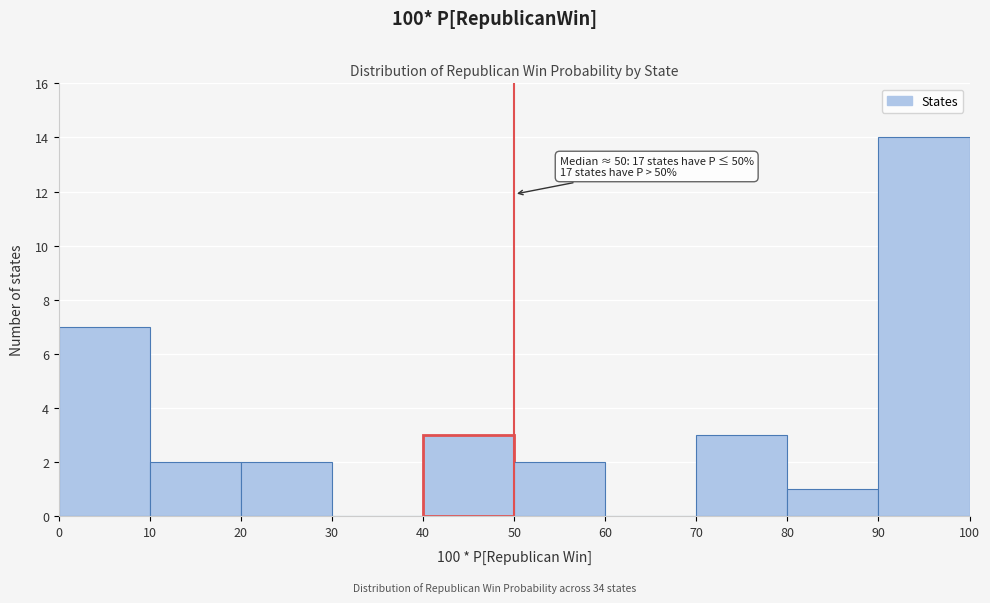

Over which range of the x-axis is the bar tallest?

90 to 100